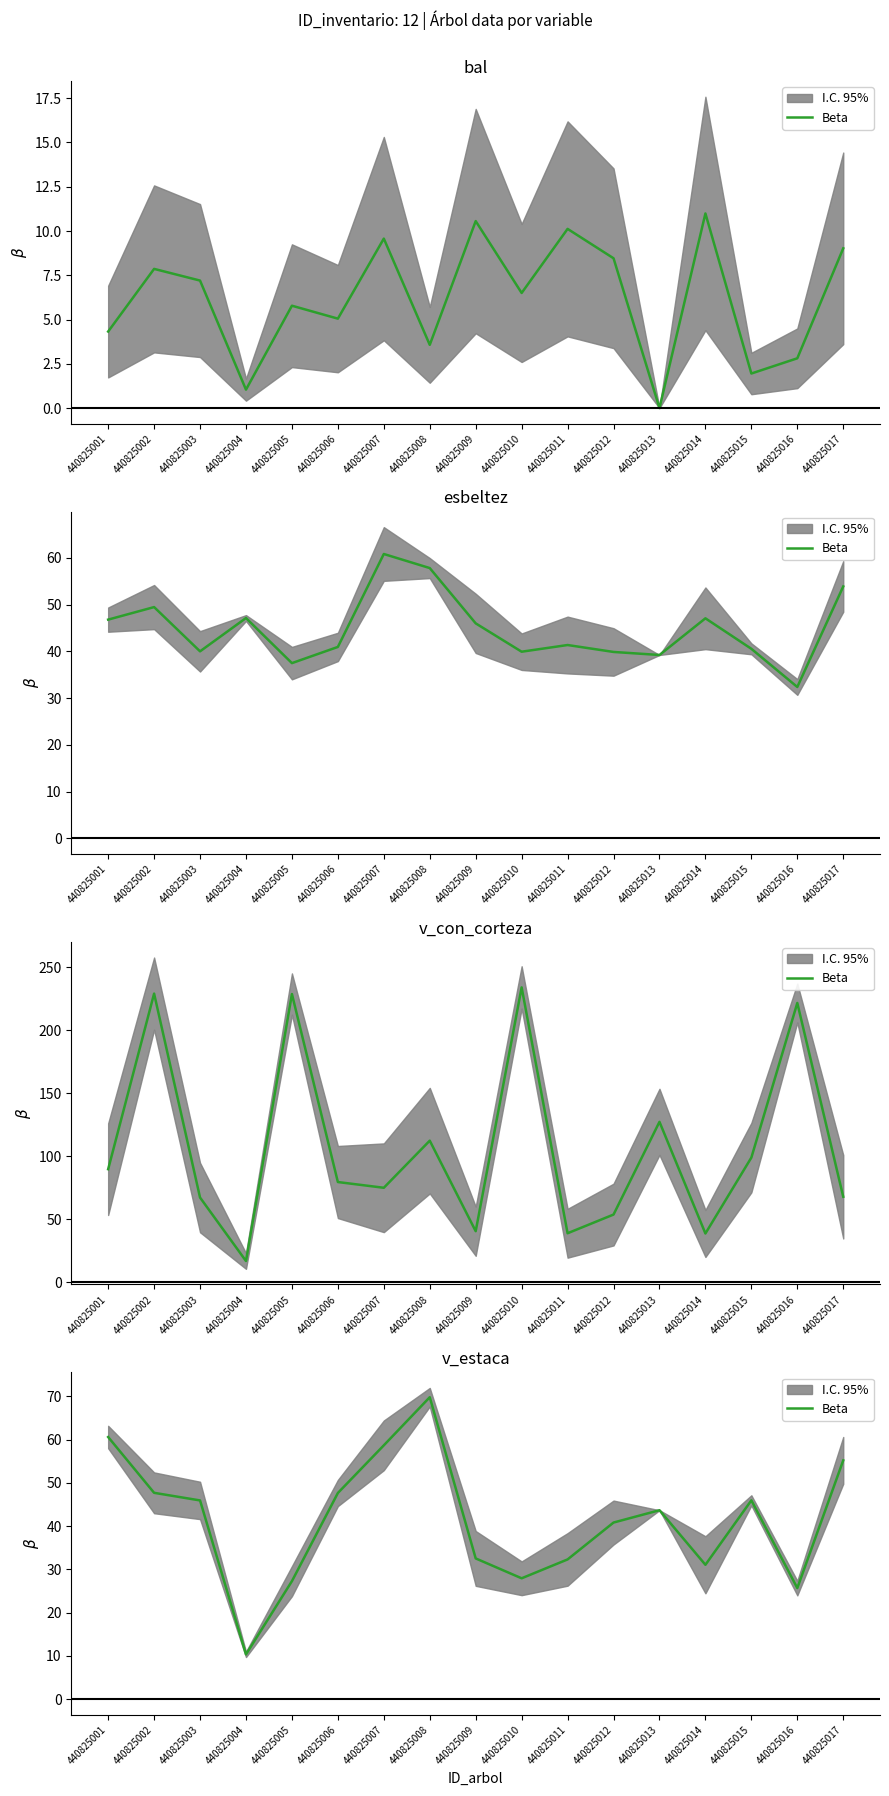

What is the value of the 17th point from the left?

55.2